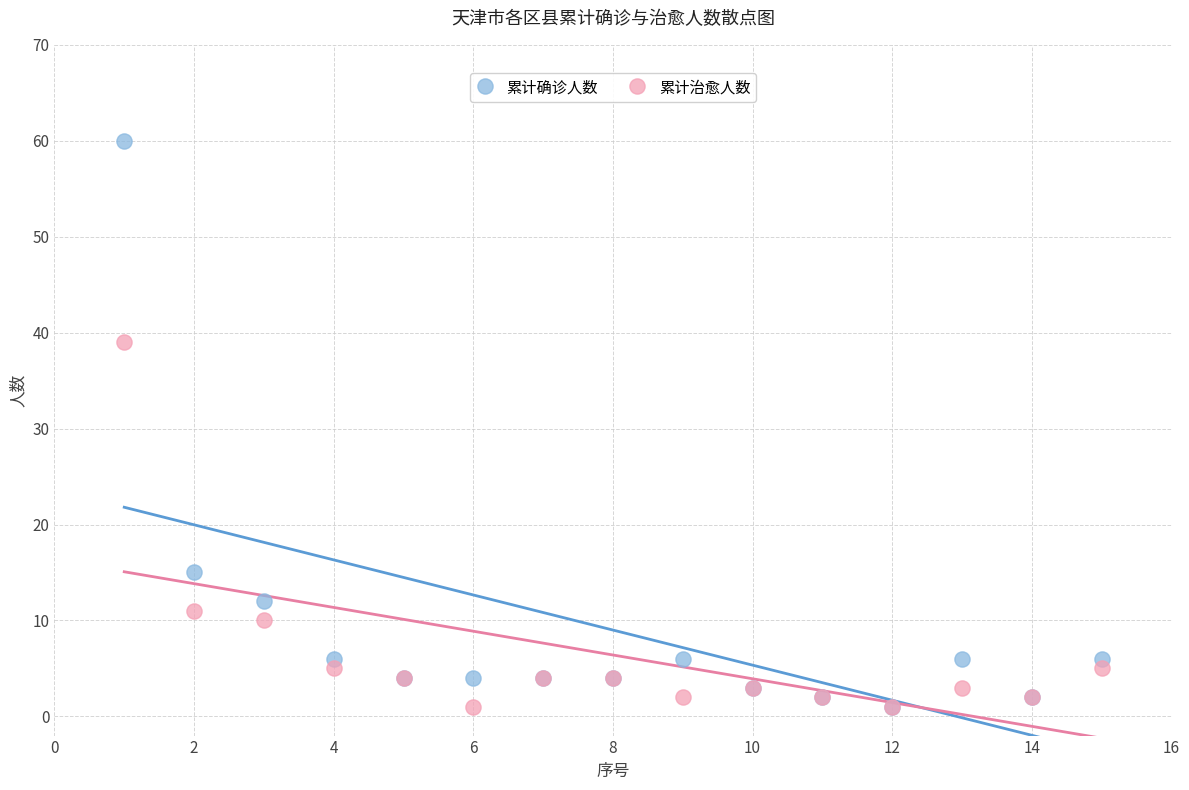

Across all series, what Y value is closest to 30?

39